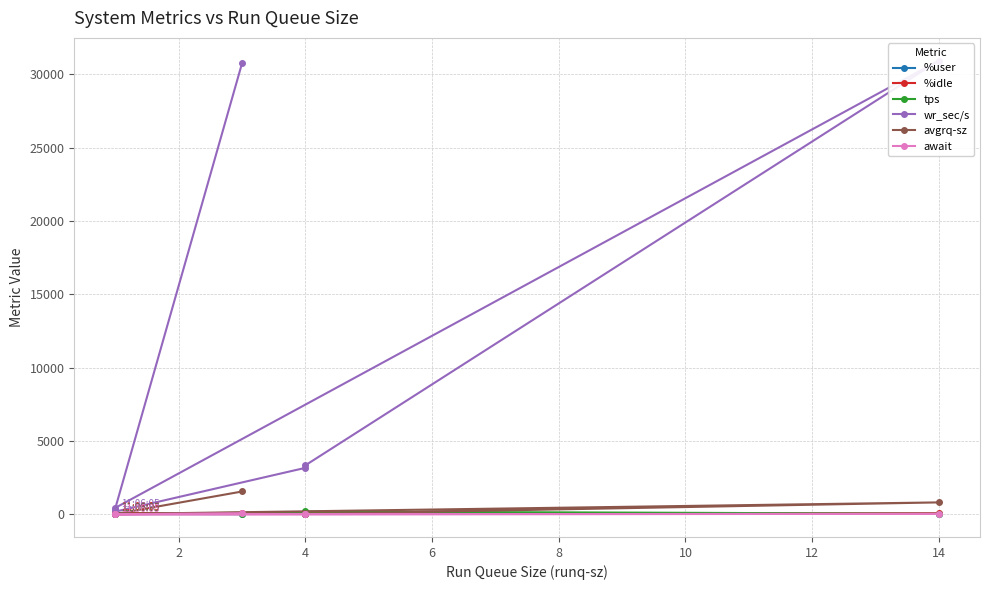

What is the approximate value of wr_sec/s at 4?

3168.0